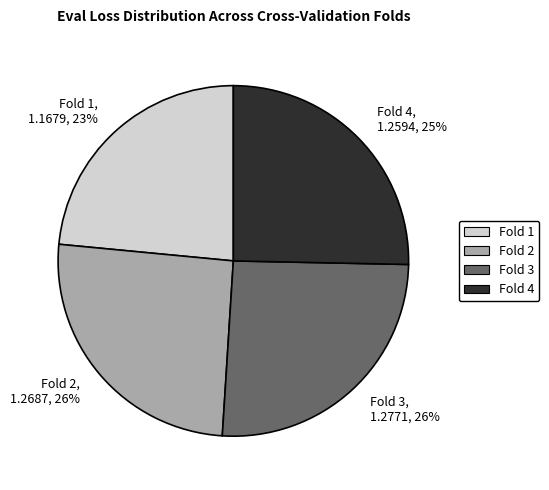

Approximately how many times larger is the value at Fold 2, 1.2687, 26% compared to Fold 4, 1.2594, 25%?

1.0